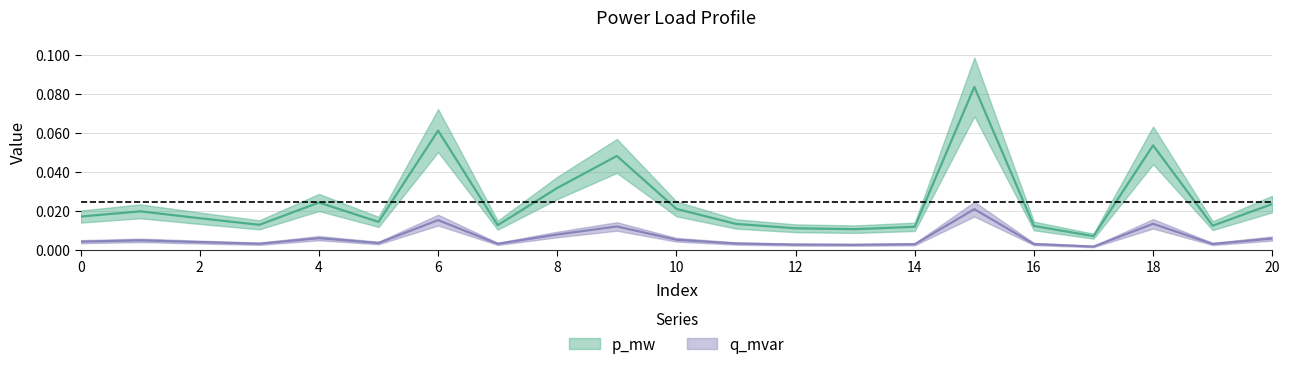

What is the sum of all q_mvar values?

0.1